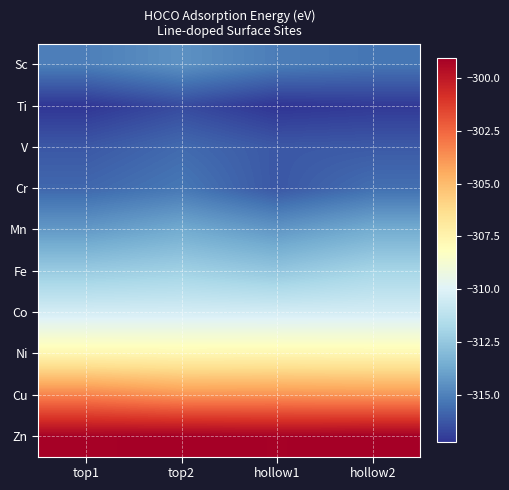

Reading left to right, extract all data points from this chart.

Sc: top1=-315.1	top2=-314.5	hollow1=-315.1	hollow2=-315.4
Ti: top1=-317.2	top2=-316.6	hollow1=-317.3	hollow2=-317.1
V: top1=-316.2	top2=-315.7	hollow1=-316.2	hollow2=-316.2
Cr: top1=-315.8	top2=-315.3	hollow1=-316.3	hollow2=-315.6
Mn: top1=-314.2	top2=-313.6	hollow1=-314.3	hollow2=-313.6
Fe: top1=-312.3	top2=-312.1	hollow1=-312.5	hollow2=-311.9
Co: top1=-310.4	top2=-310.4	hollow1=-310.4	hollow2=-310.4
Ni: top1=-307.6	top2=-307.7	hollow1=-307.6	hollow2=-307.7
Cu: top1=-303.3	top2=-303.8	hollow1=-303.7	hollow2=-303.8
Zn: top1=-299.1	top2=-299.0	hollow1=-299.1	hollow2=-299.0